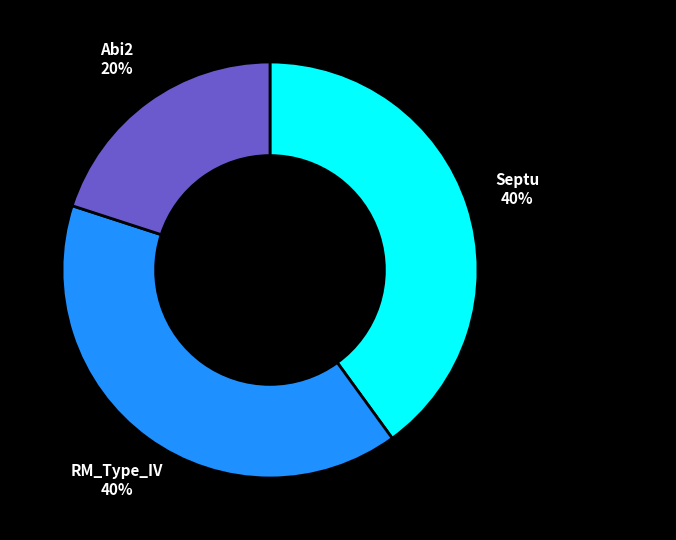

What percentage is the RM_Type_IV slice, to the nearest percent?

40%